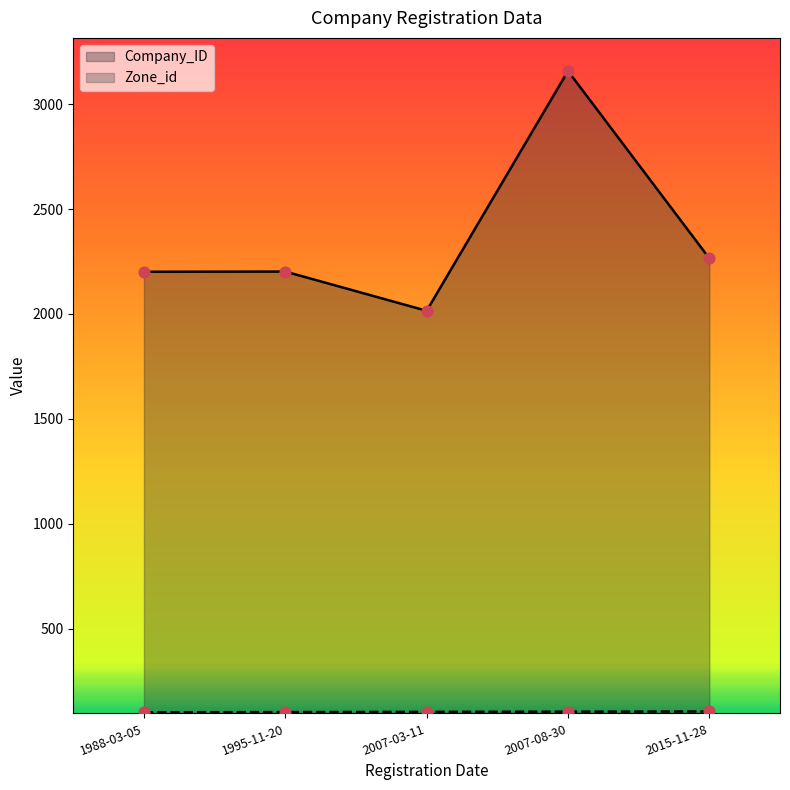

At which category is the sum across all series the highest?

2007-08-30